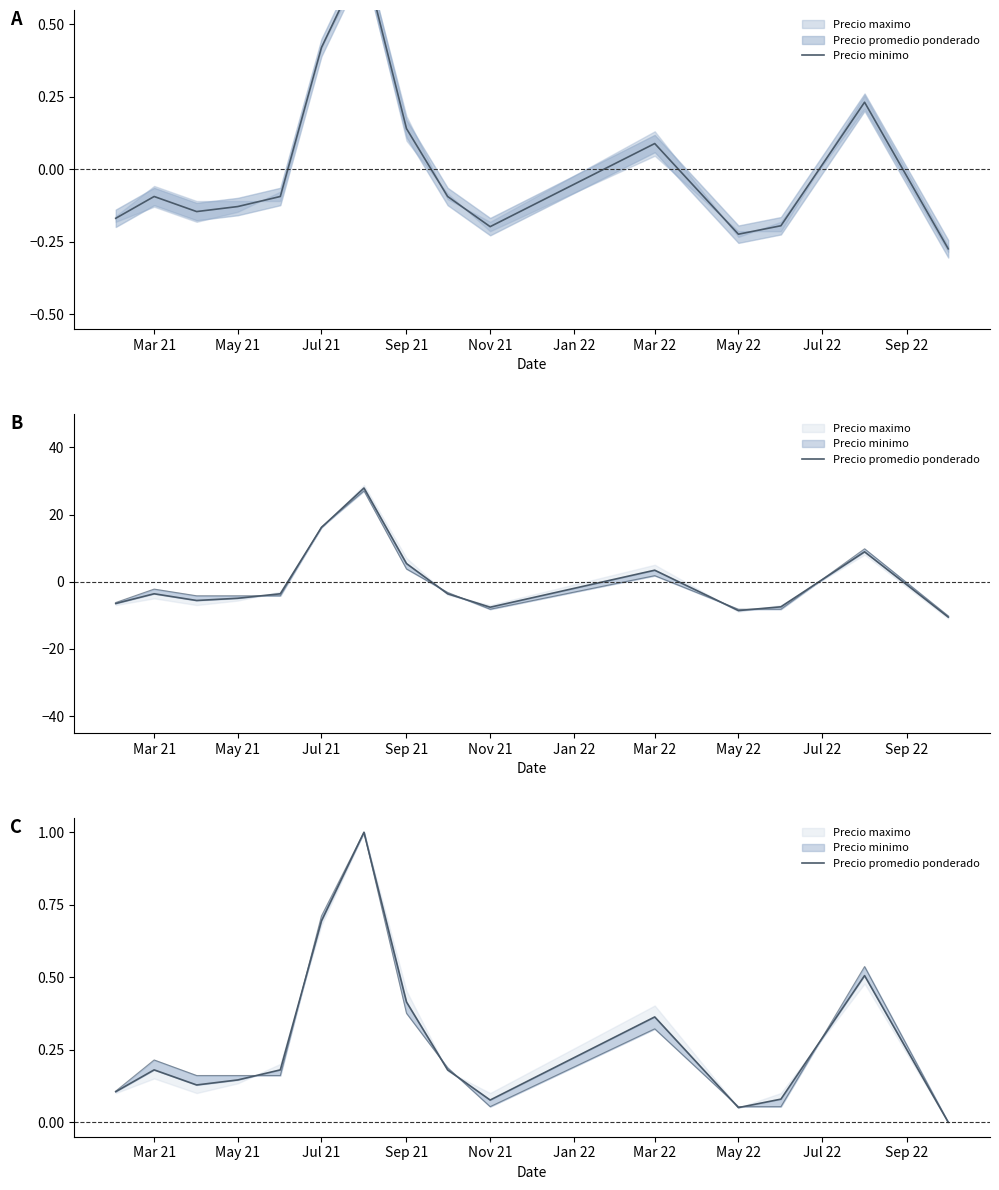

True or false: Precio minimo has a value of 0.3 at 13.

False